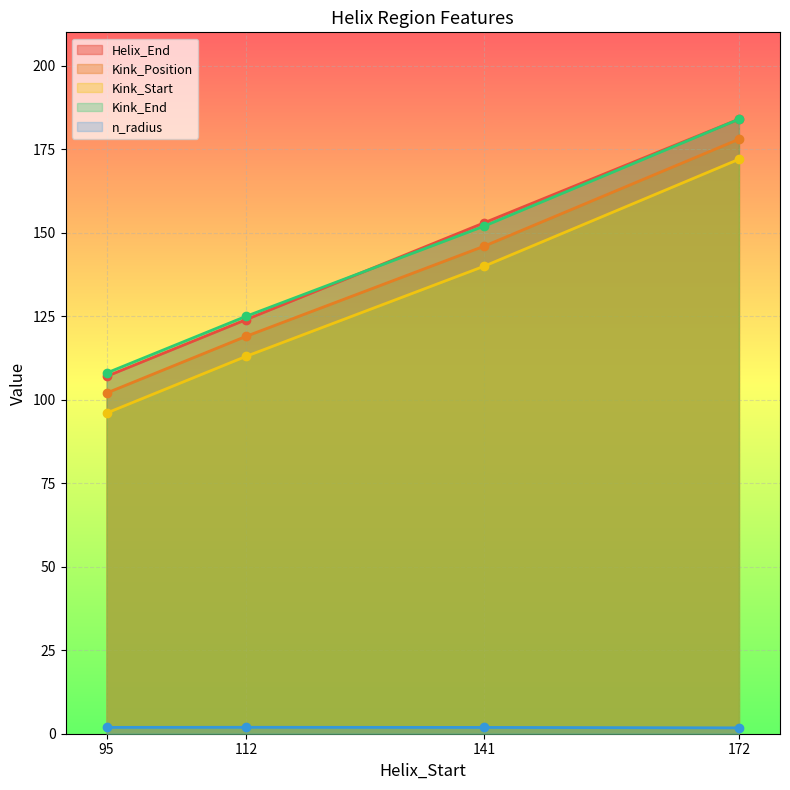

True or false: Kink_End and Kink_Start intersect in this chart.

False